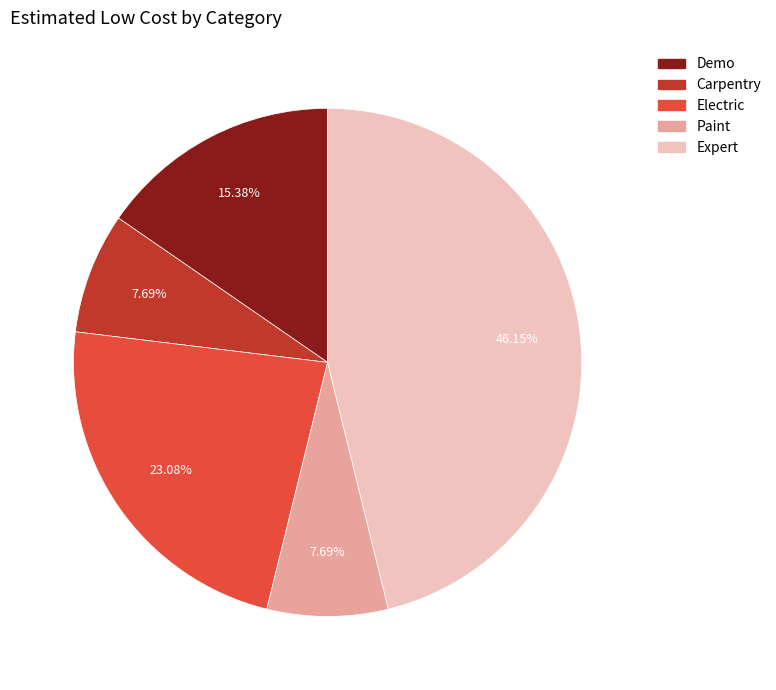

Does any single category account for the majority?

No